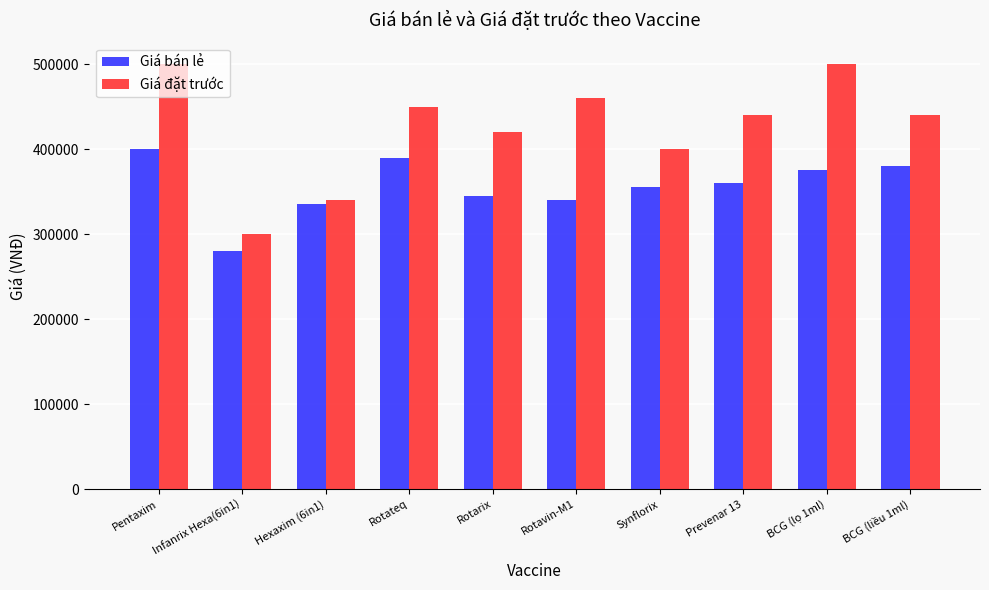

List the labels in order of Giá bán lẻ value, smallest first.

Infanrix Hexa(6in1), Hexaxim (6in1), Rotavin-M1, Rotarix, Synflorix, Prevenar 13, BCG (lọ 1ml), BCG (liều 1ml), Rotateq, Pentaxim